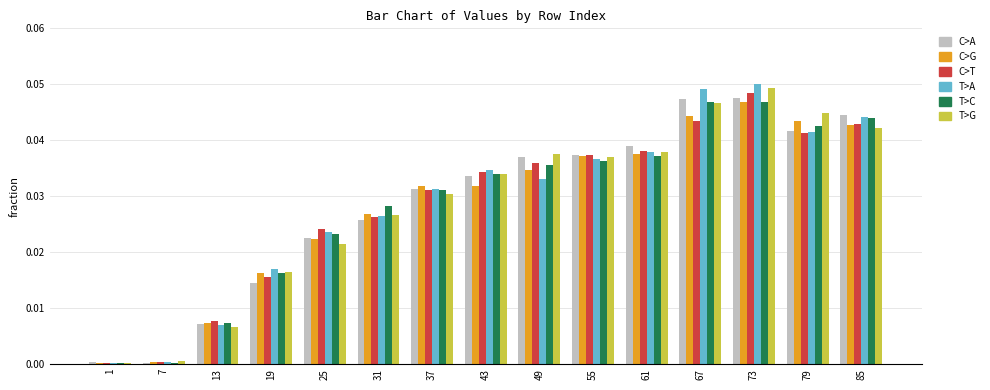

How many groups of bars are there?

15